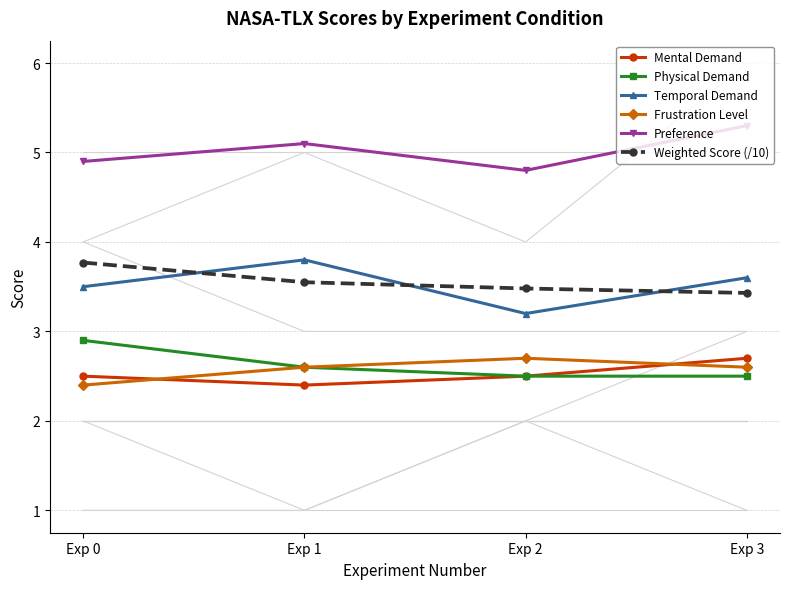

At which category is the sum across all series the highest?

Exp 3